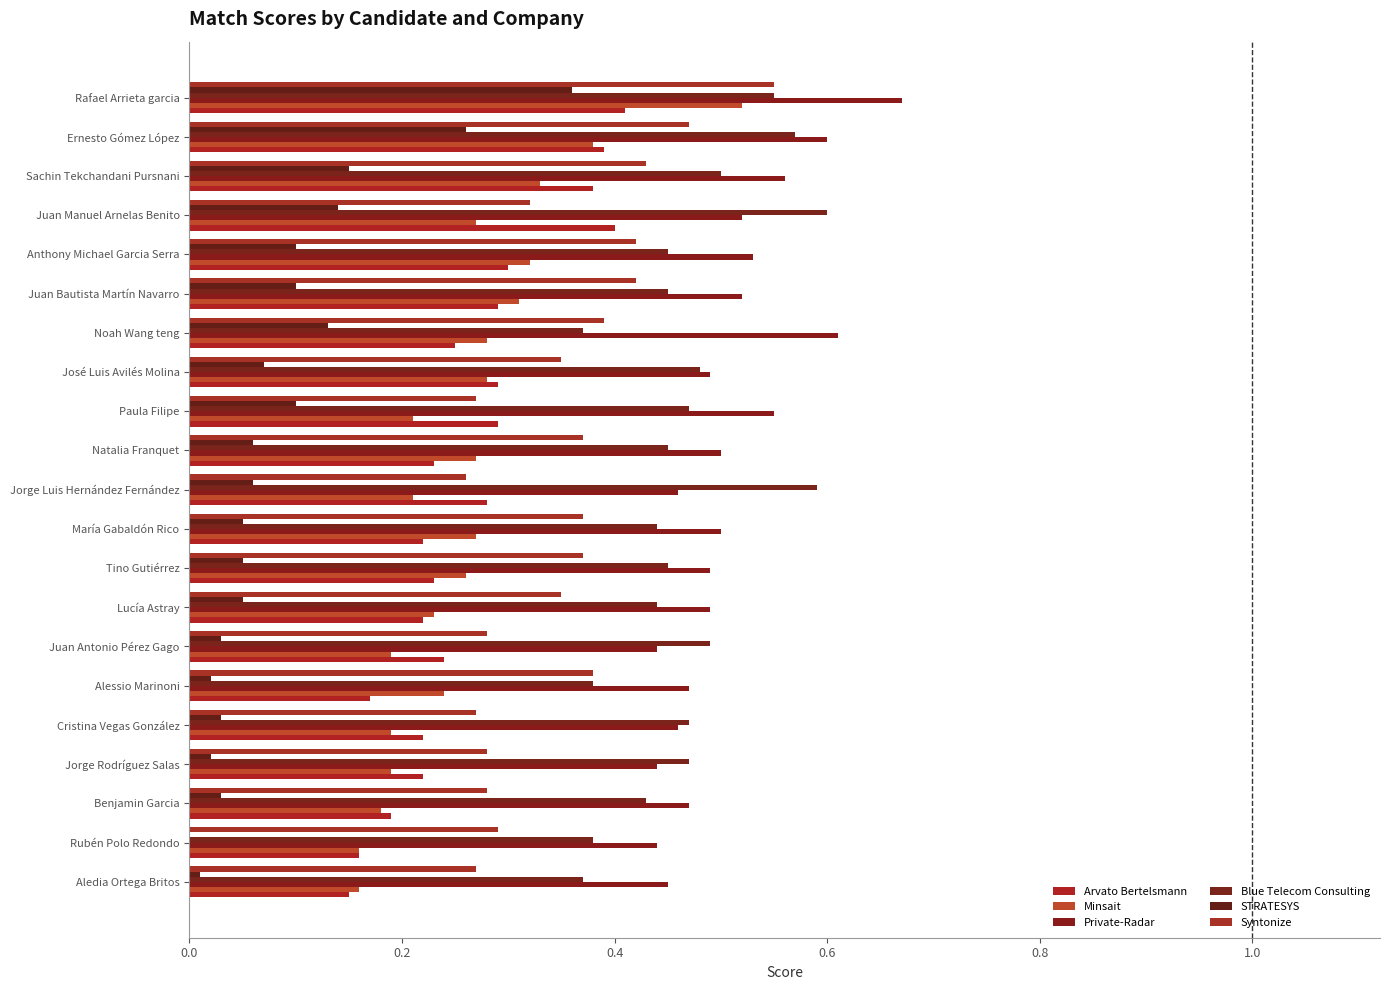

How many distinct data groups are displayed?

6